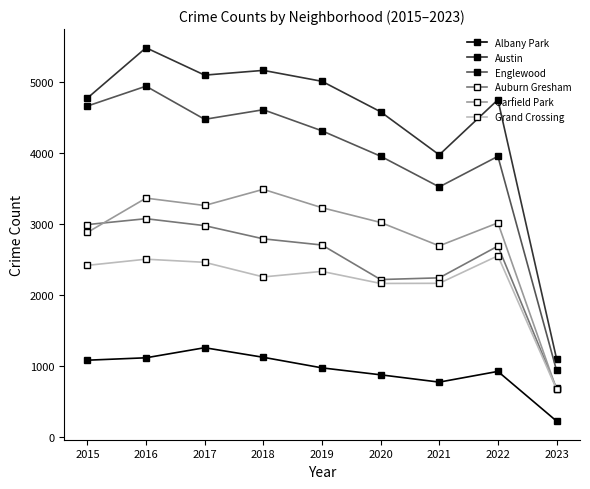

True or false: Grand Crossing has more than 1 interior local peaks.

True